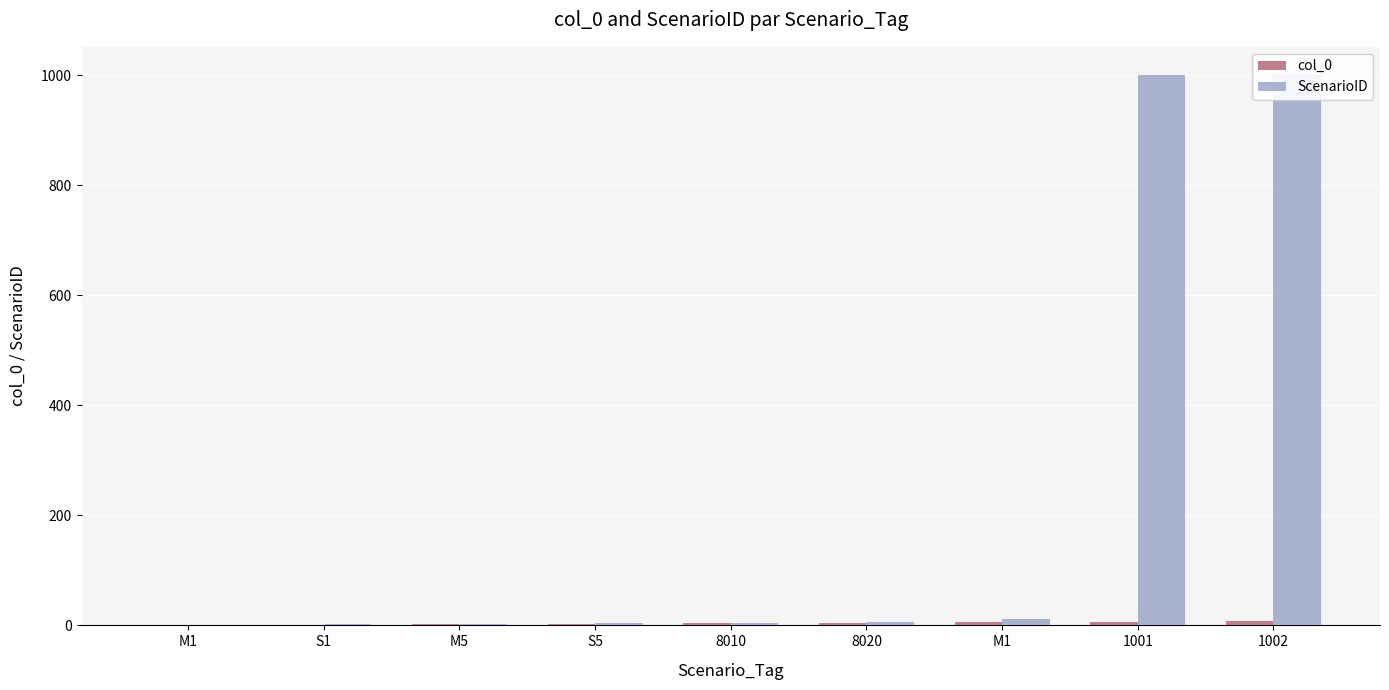

What is the sum of the ScenarioID values at 1001 and M1?

1012